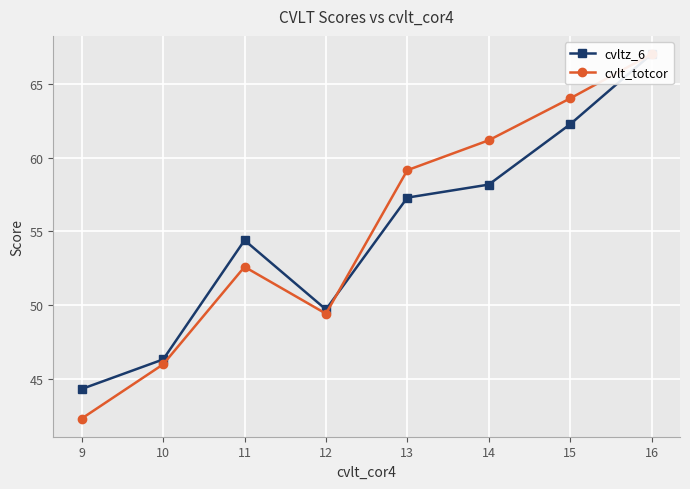

At how many categories does at least one series exceed 43?

8